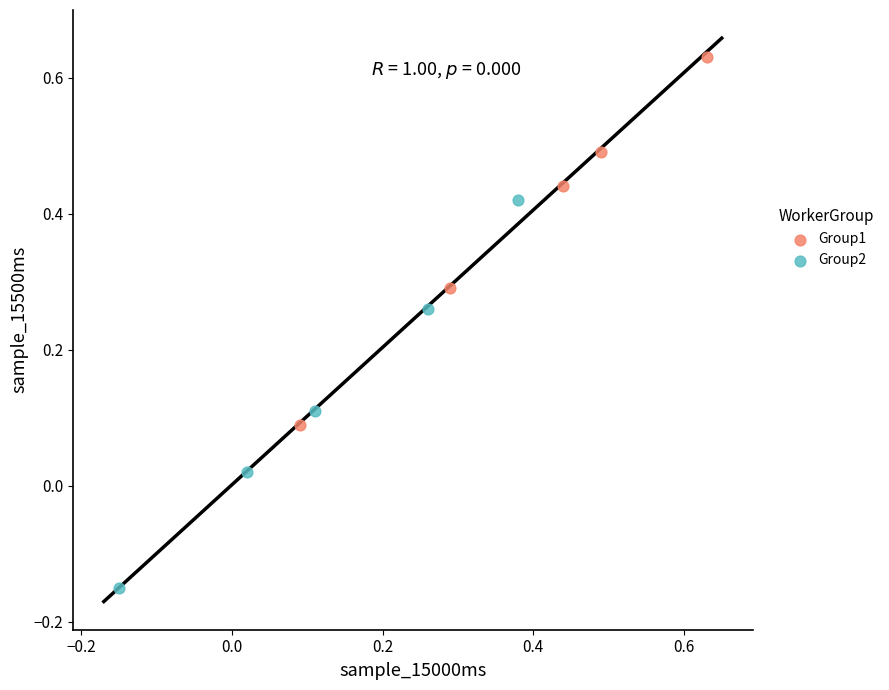

Which series reaches the maximum Y coordinate?

Group1